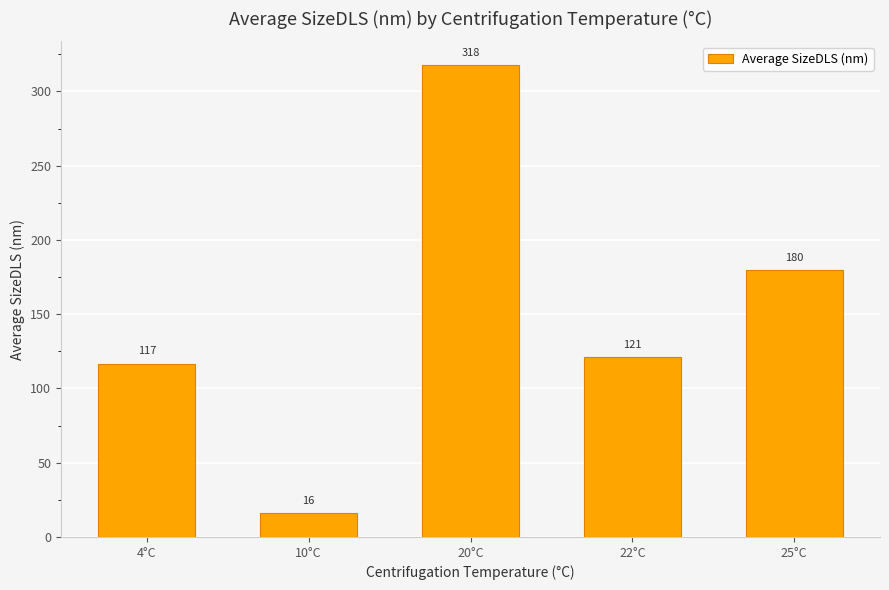

The value at 25°C is 74.4. True or false?

False